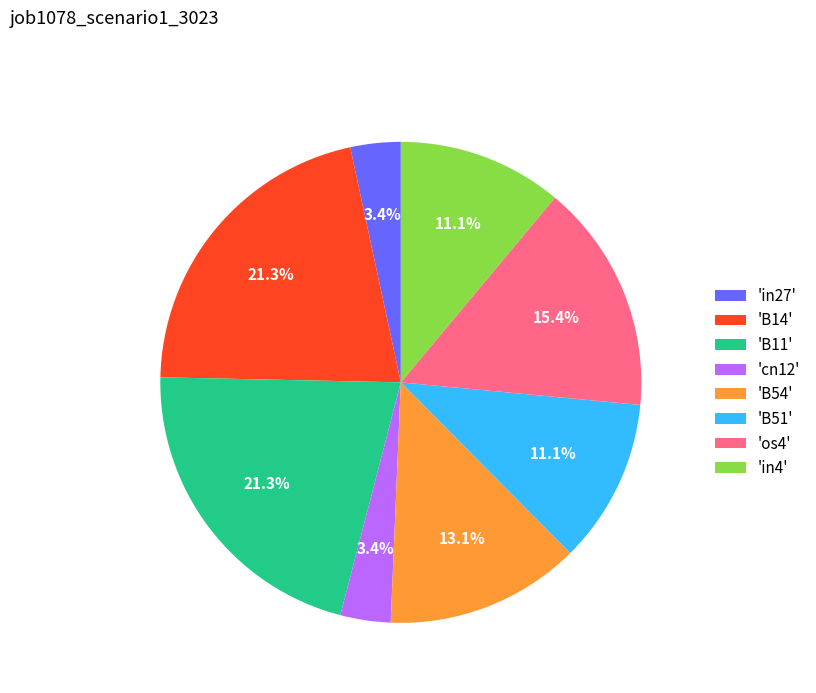

What percentage do 'B54' and 'B51' together represent?

24.2%